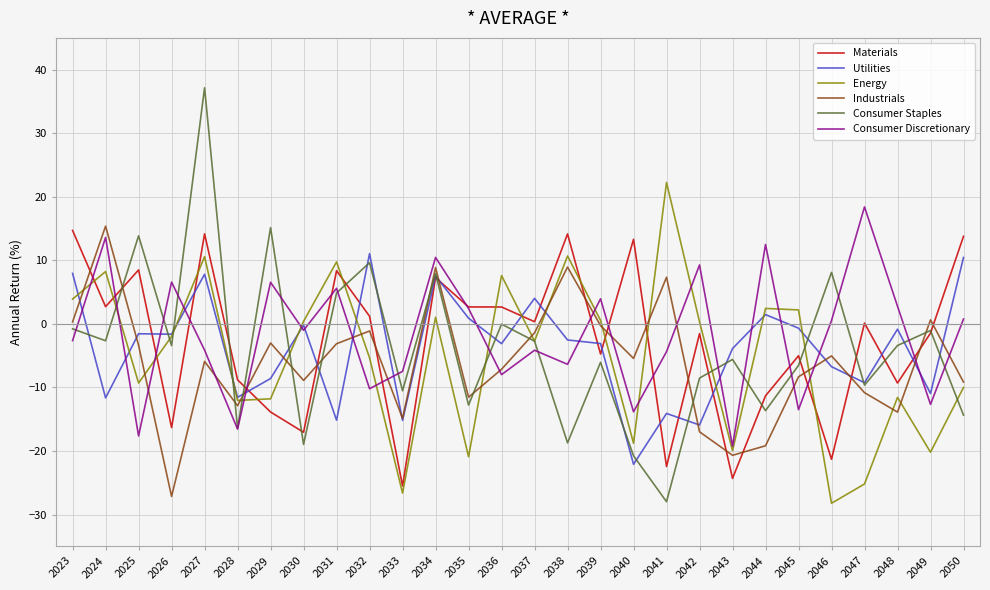

List the series in order of their peak value, lowest first.

Utilities, Materials, Industrials, Consumer Discretionary, Energy, Consumer Staples